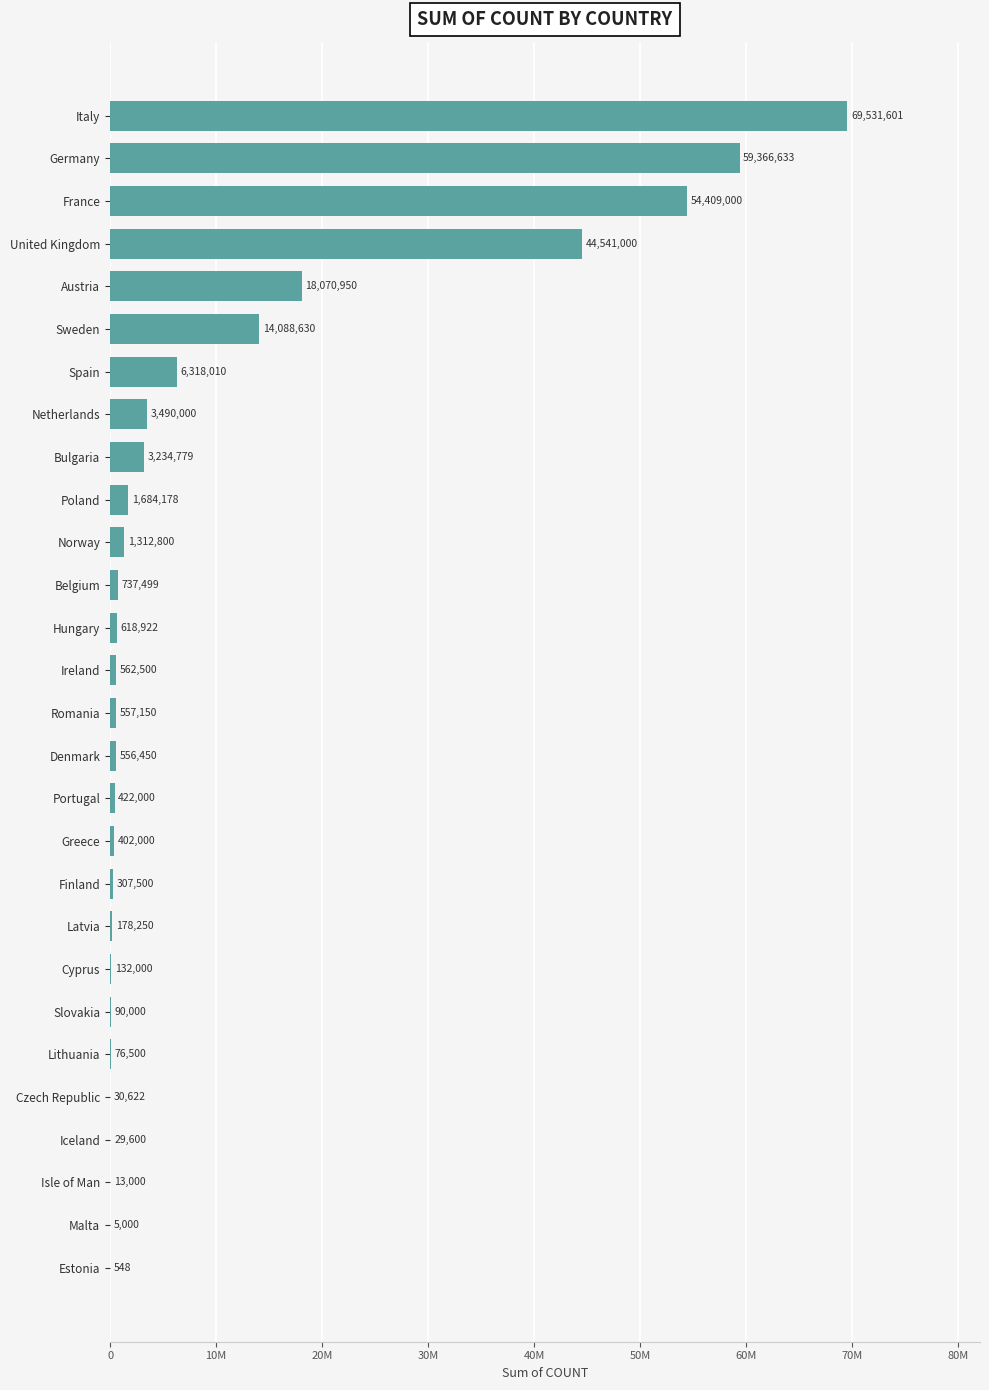

How many data points are above 562500?

13